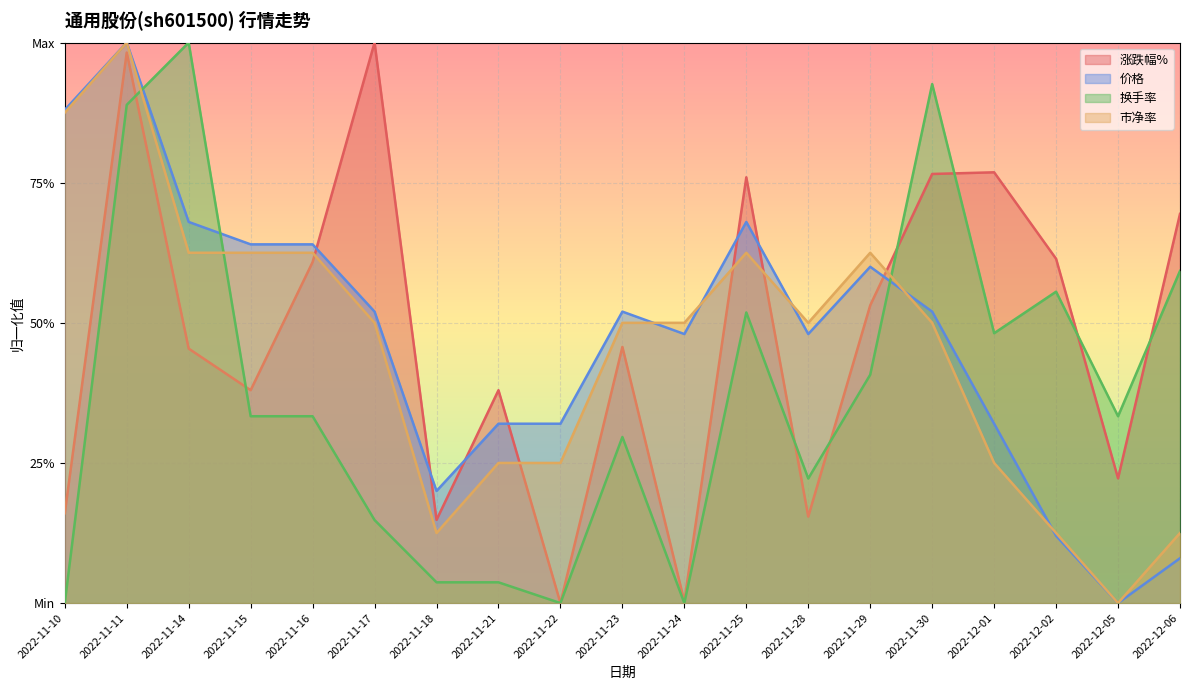

What is the difference between the highest and lowest values at 2022-11-29?

0.2